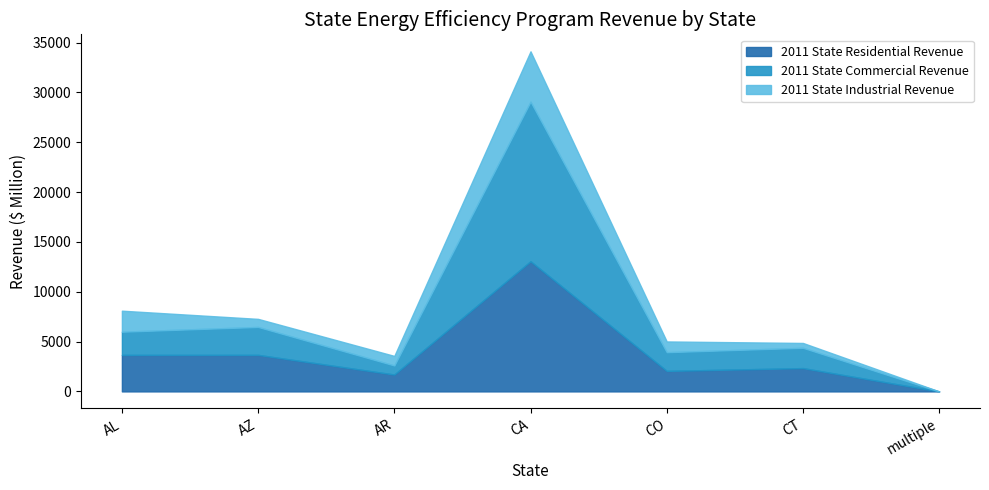

What is the value of the 2011 State Total Revenue point at the 5th from the left?

5018.0